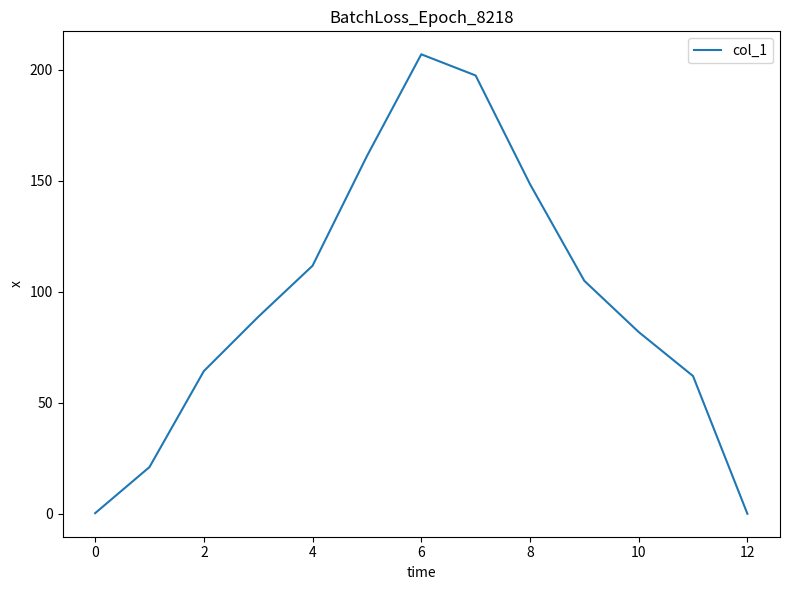

How many values are below 88?

6